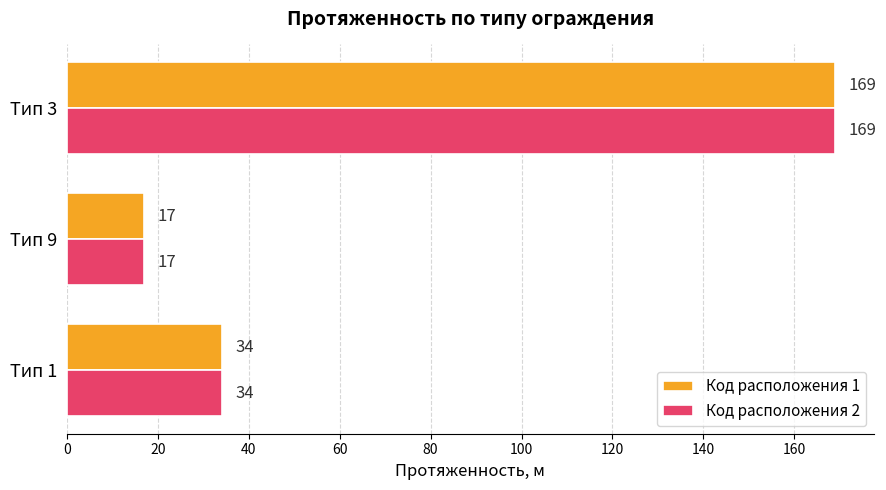

List the labels in order of Код расположения 2 value, largest first.

Тип 3, Тип 1, Тип 9